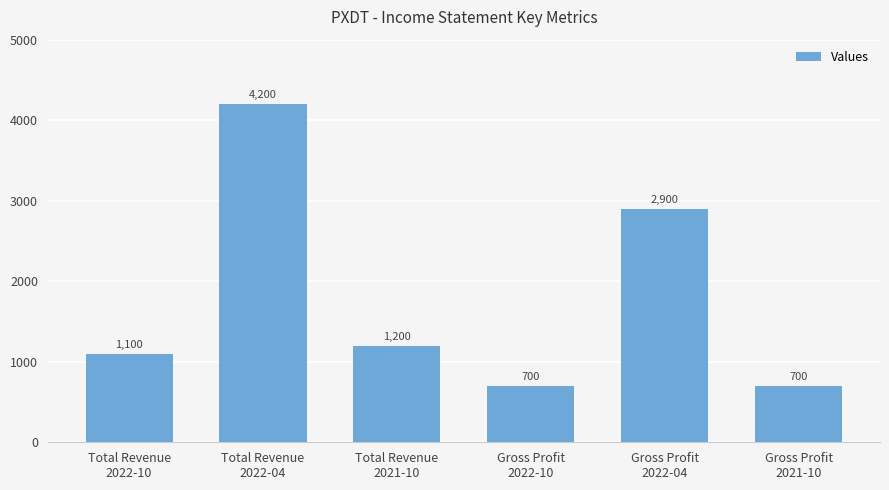

True or false: the data shows 1200 at Total Revenue
2021-10.

True